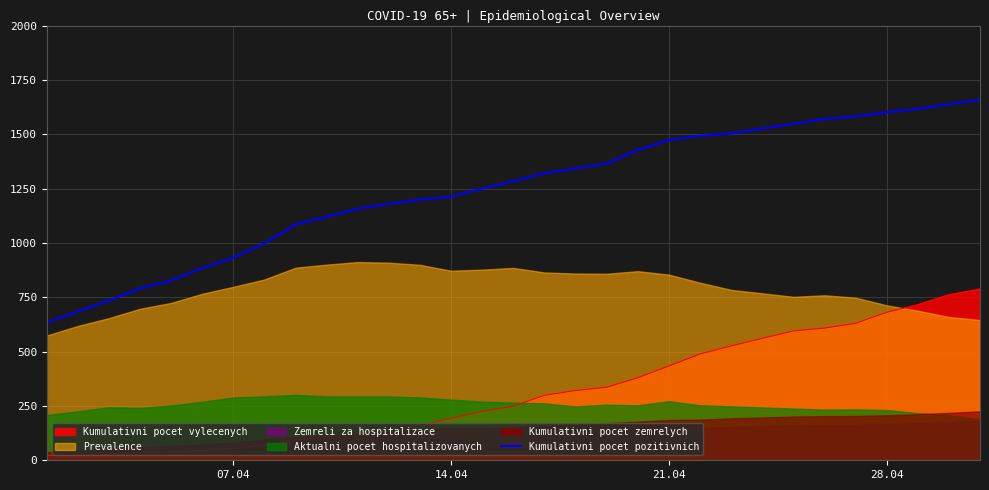

True or false: Kumulativni pocet pozitivnich and Kumulativni pocet vylecenych cross at least once.

False